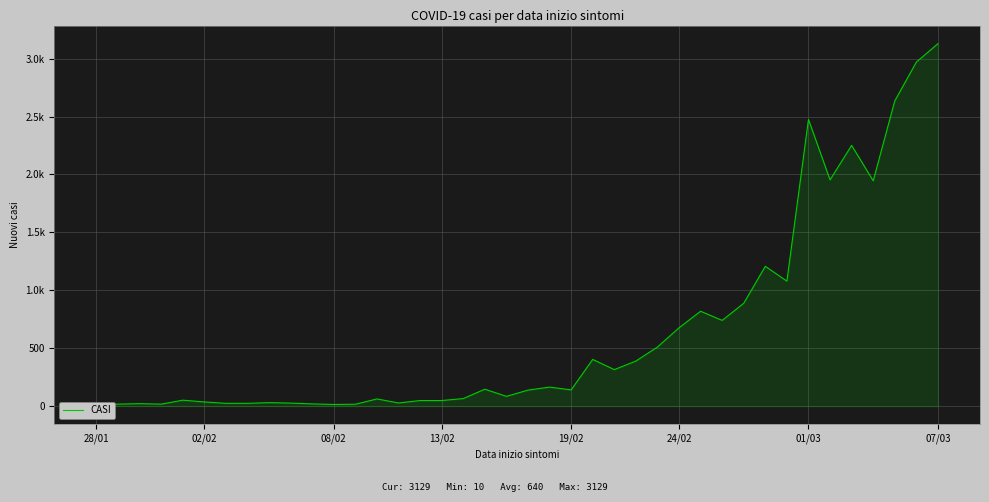

What is the difference between the second highest and minimum values?

2960